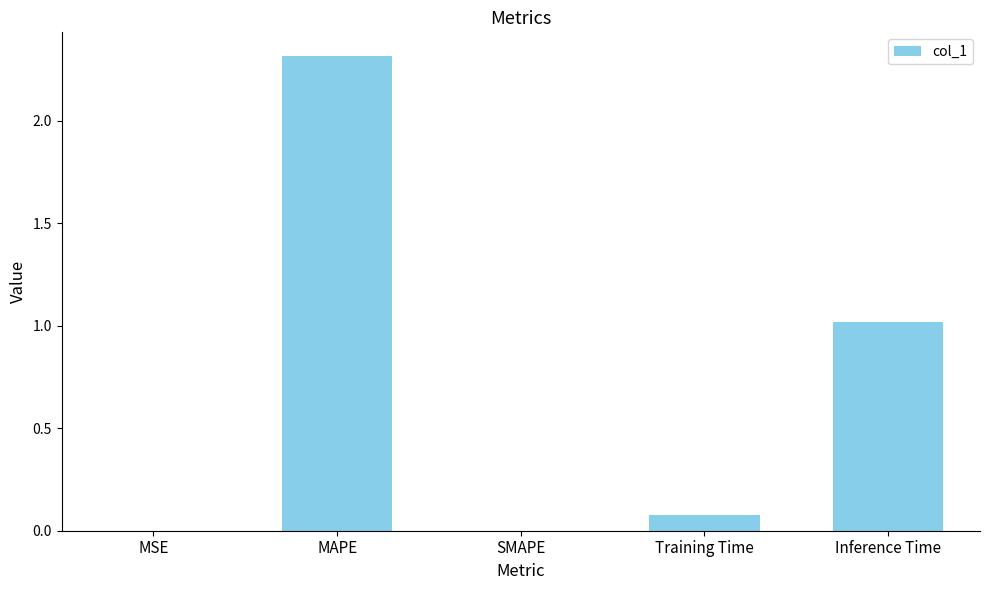

What is the difference between the values at Inference Time and MSE?

1.0